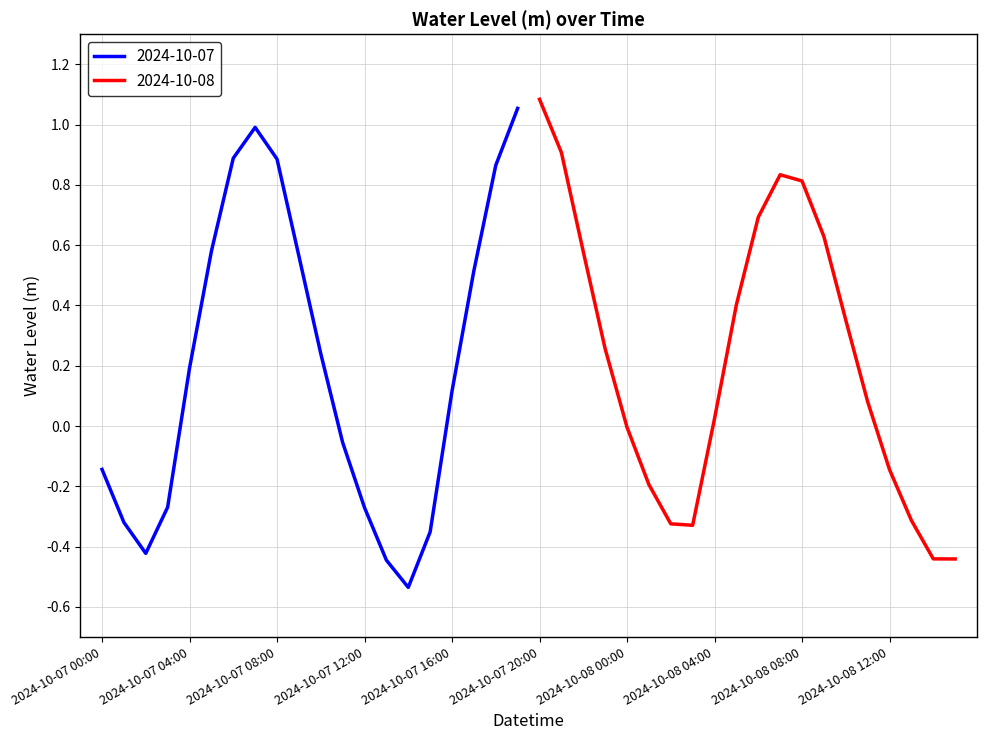

The chart shows a value of -0.3 at 2024-10-07 12:00. True or false?

True